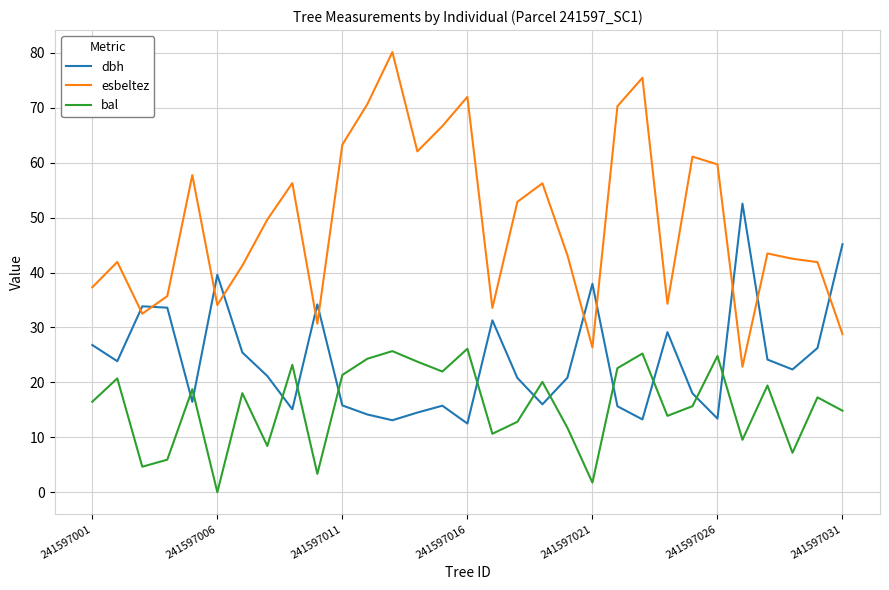

Which series has the largest range (max minus min)?

esbeltez